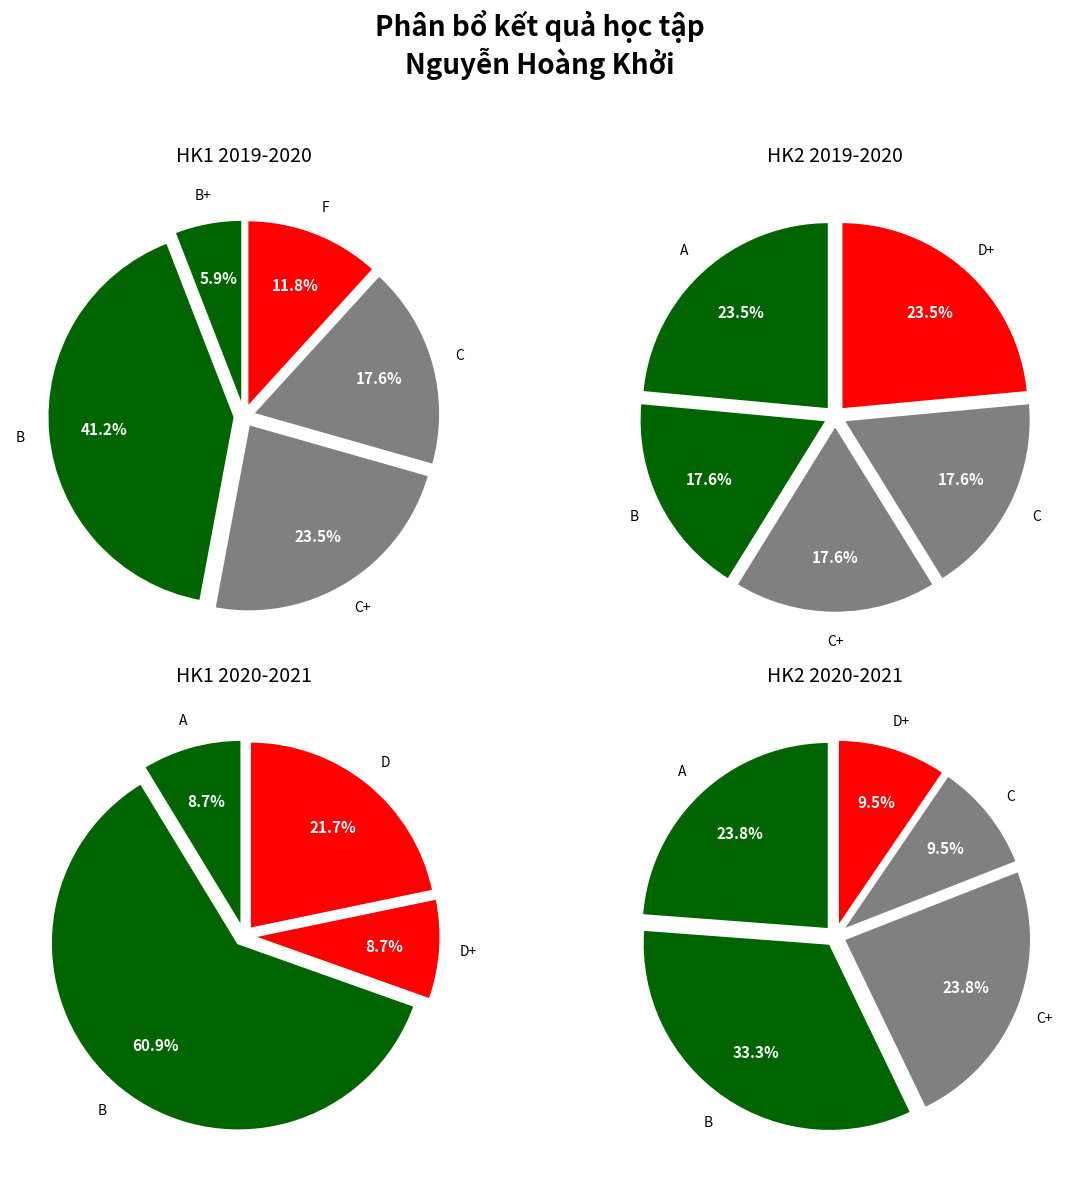

Approximately how many times larger is the value at B+ compared to B?

0.2